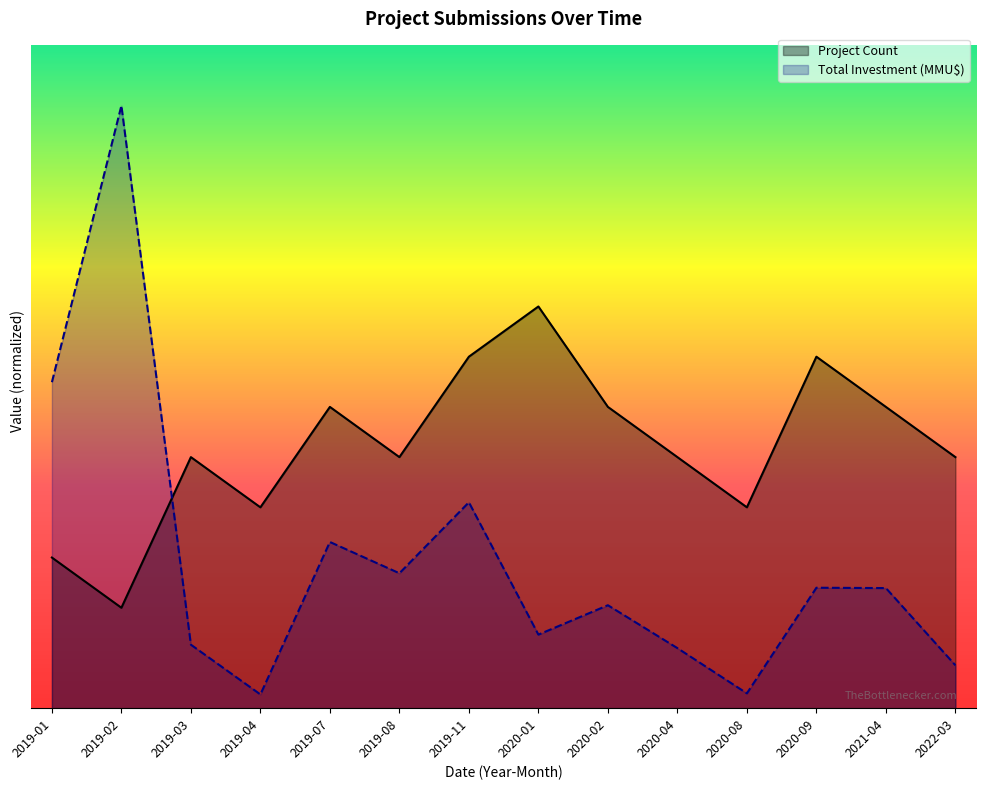

Between 2019-02 and 2020-09, which series saw the biggest shift?

Total Investment (MMU$)